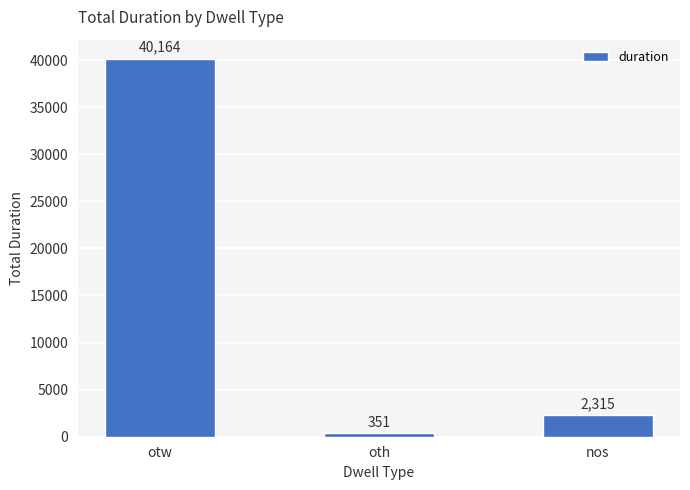

List the labels in order of value, largest first.

otw, nos, oth